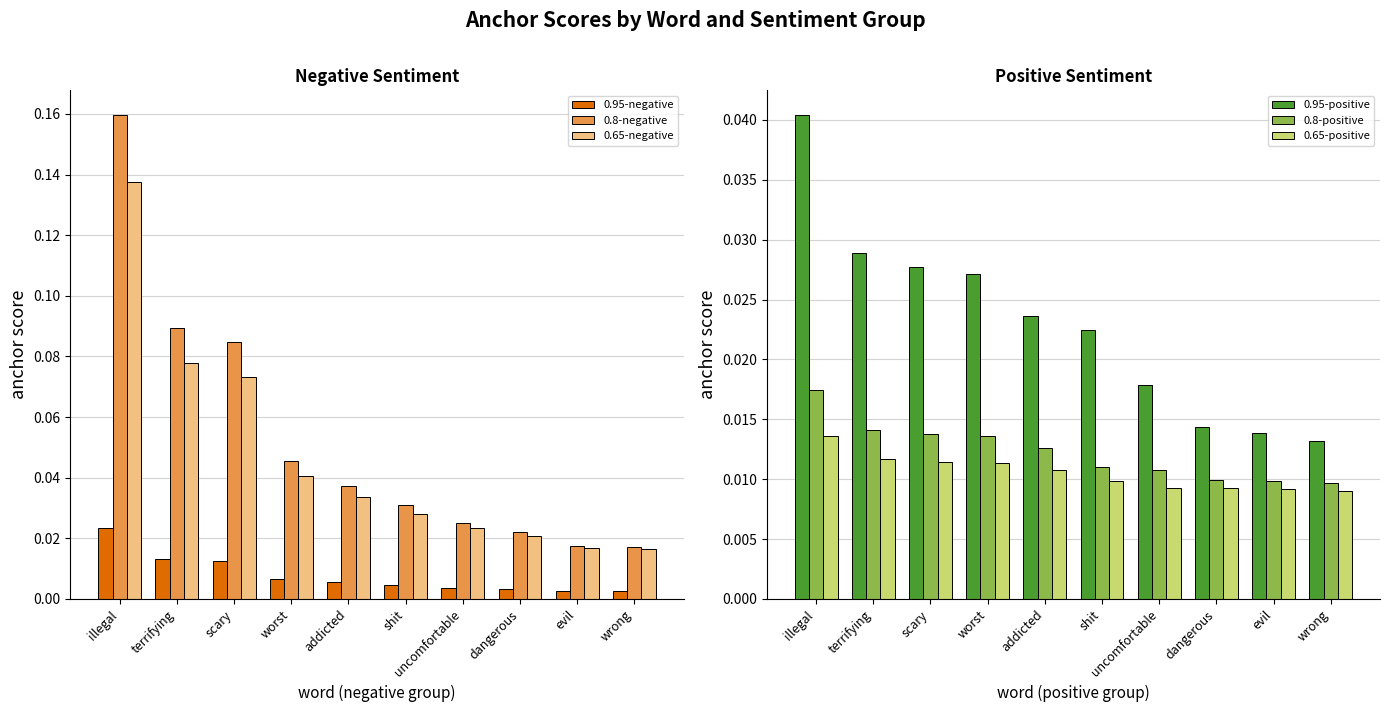

How many bars are there in each group?

6